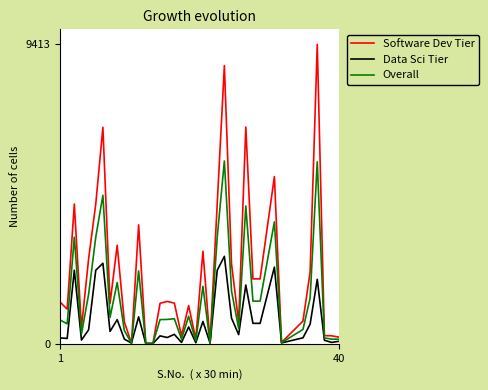

What are all the series names shown in the legend?

Software Dev Tier, Data Sci Tier, Overall